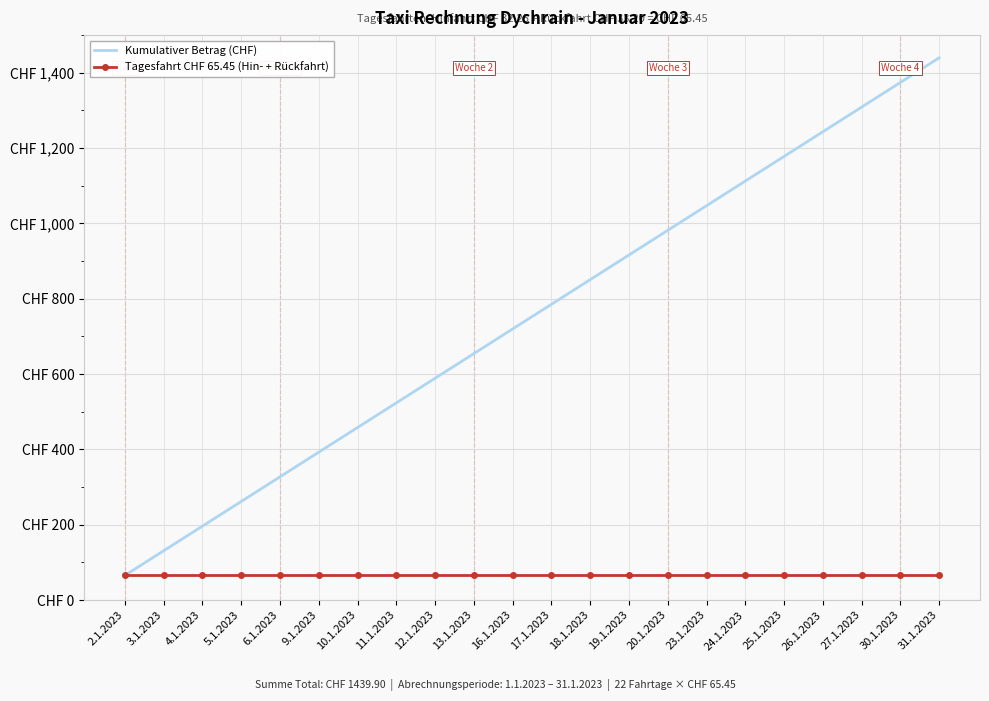

What are all the series names shown in the legend?

Kumulativer Betrag (CHF), Tagesfahrt CHF 65.45 (Hin- + Rückfahrt)